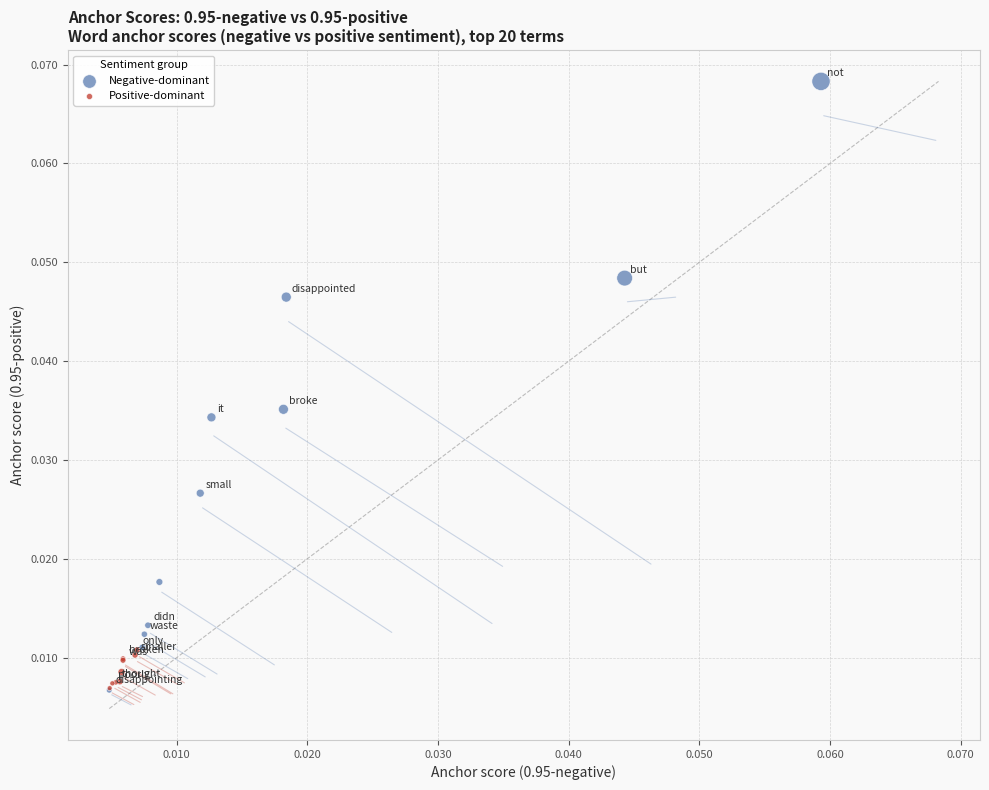

Which series contains the highest Y value?

Negative-dominant